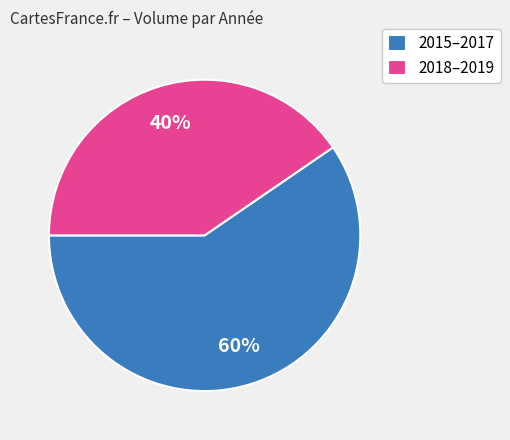

Is there any slice that represents more than half of the pie?

Yes